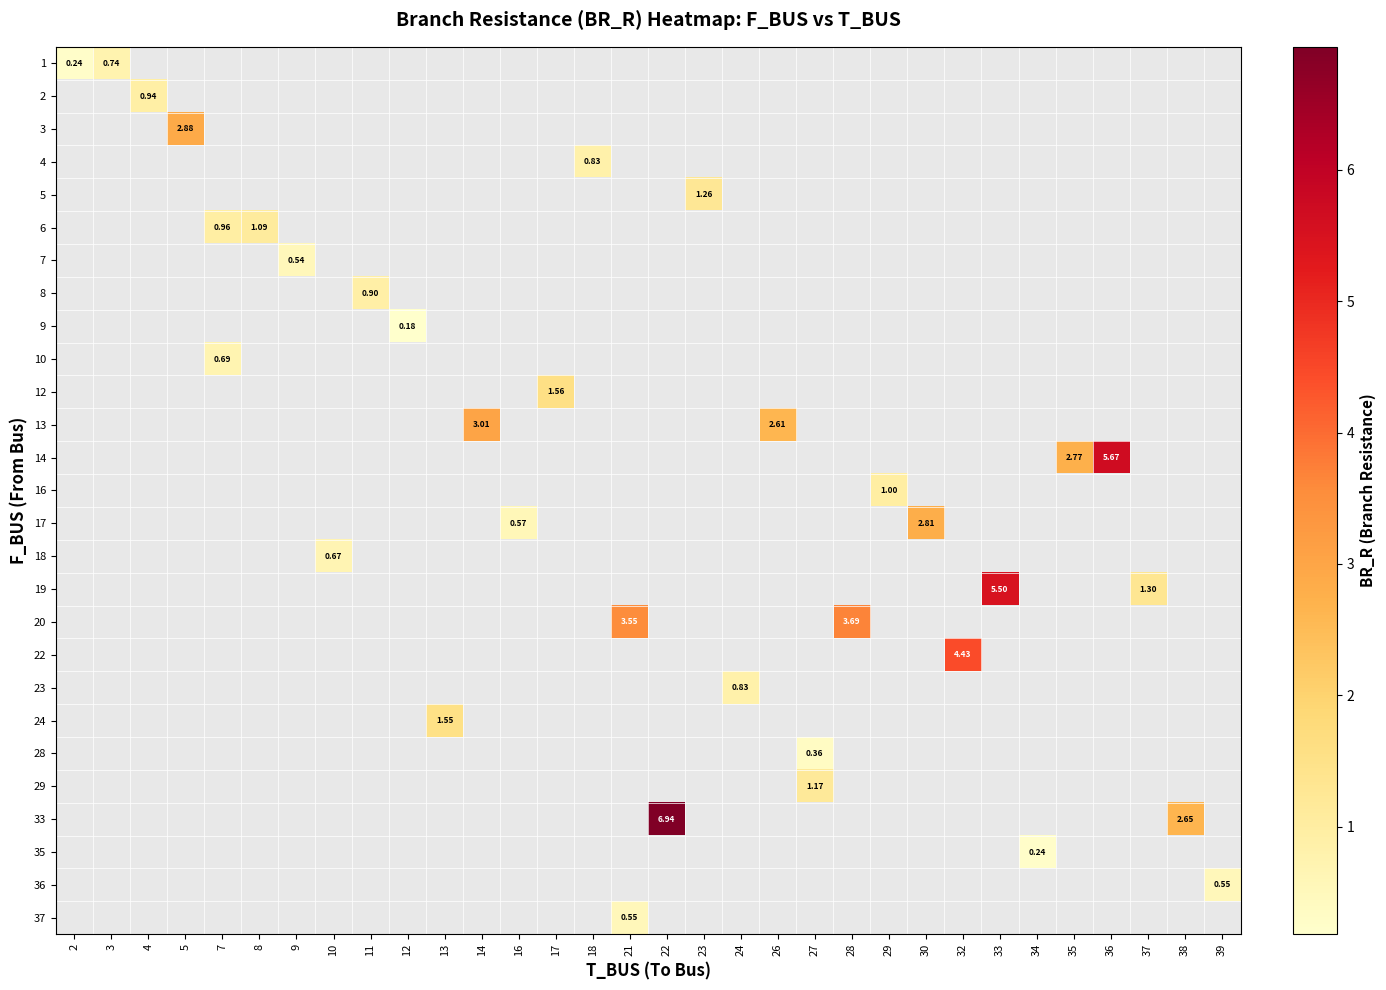

At how many categories does at least one series exceed 0?

32